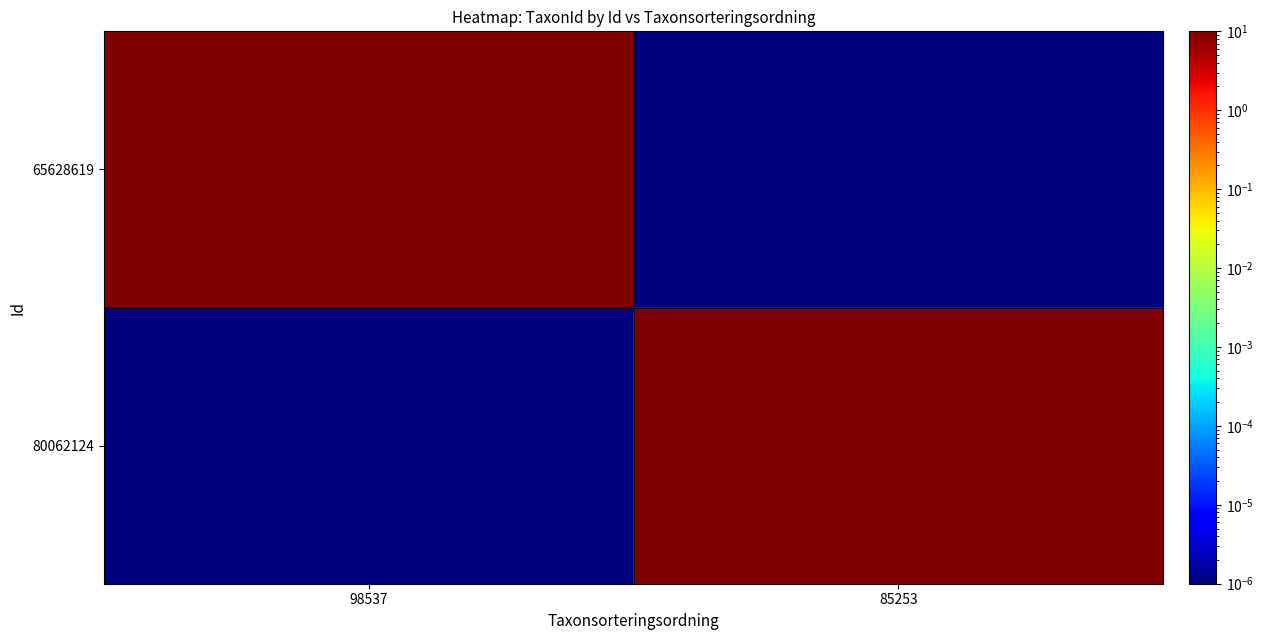

Reading left to right, list all the values displayed in this chart.

65628619: 98537=222886.0	85253=0.0
80062124: 98537=0.0	85253=1988.0